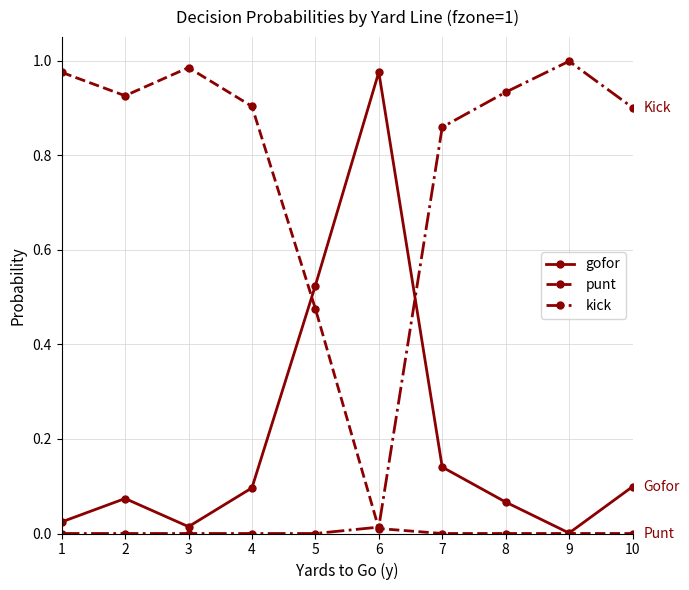

What is the average value of the punt series?

0.4